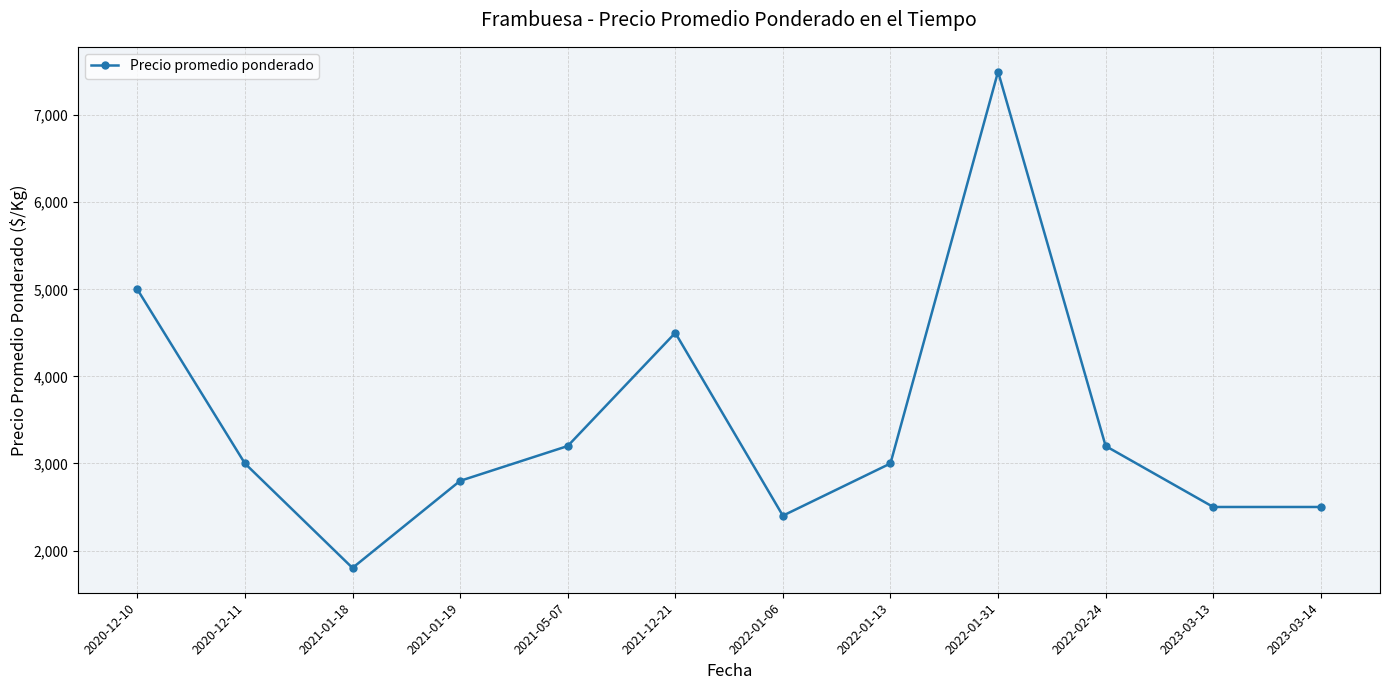

What is the sum of the values at 2020-12-11 and 2020-12-10?

8000